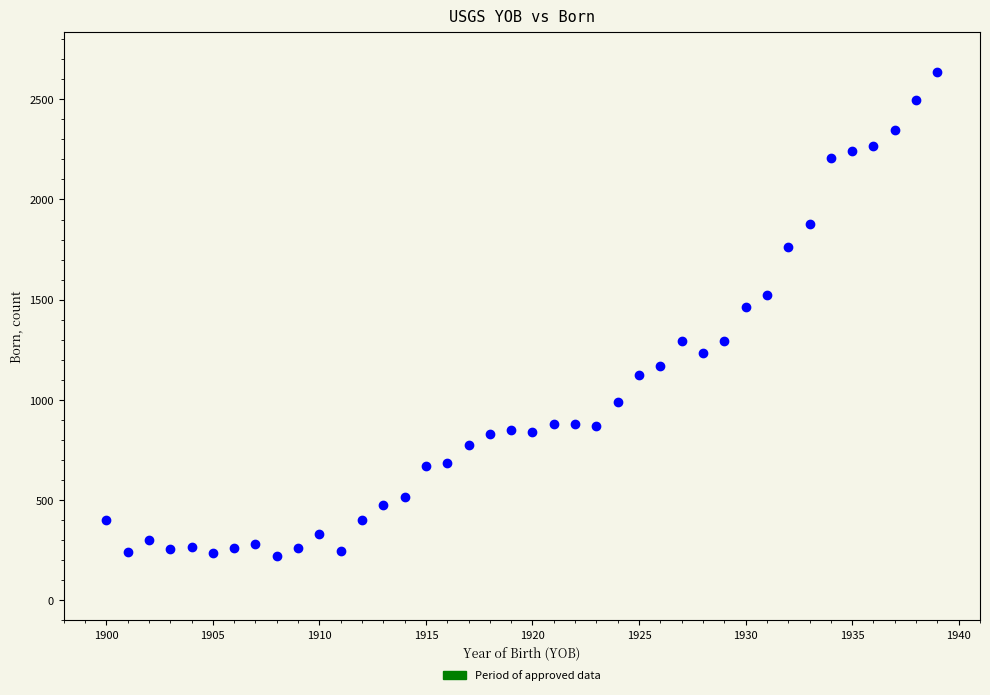

What is the range of Y values (max minus min)?

2415